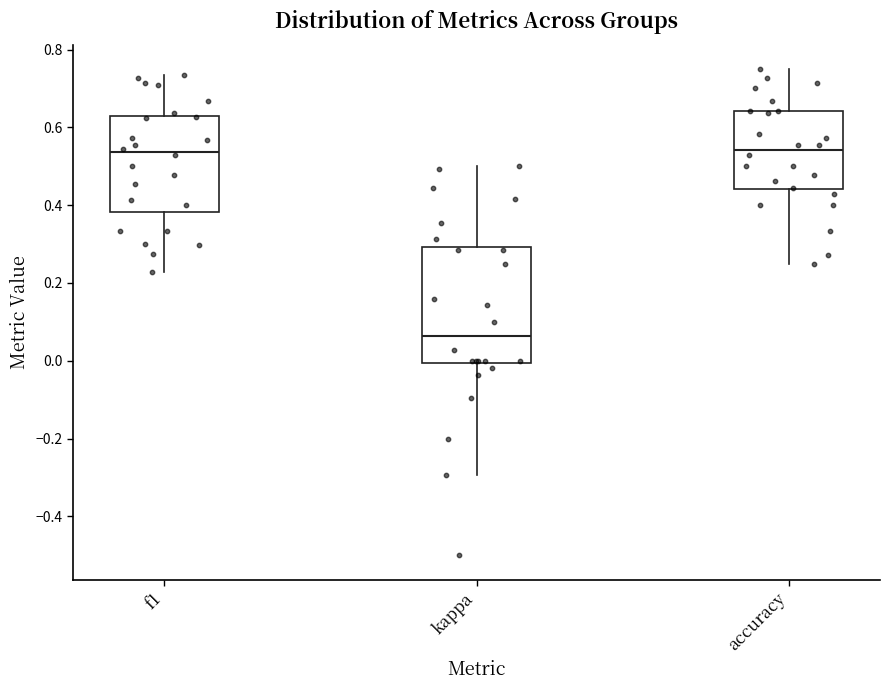

Reading left to right, transcribe this box plot: for each box, give where its median line is, the range the box spans, and where its two whiskers end, as read against the y-axis. The values are not printed on the chart, so give them approximately, as read against the axis.

f1: median 0.54, box 0.38 to 0.62, whiskers 0.22 to 0.74
kappa: median 0.06, box 0.00 to 0.30, whiskers -0.30 to 0.50
accuracy: median 0.54, box 0.44 to 0.64, whiskers 0.26 to 0.76